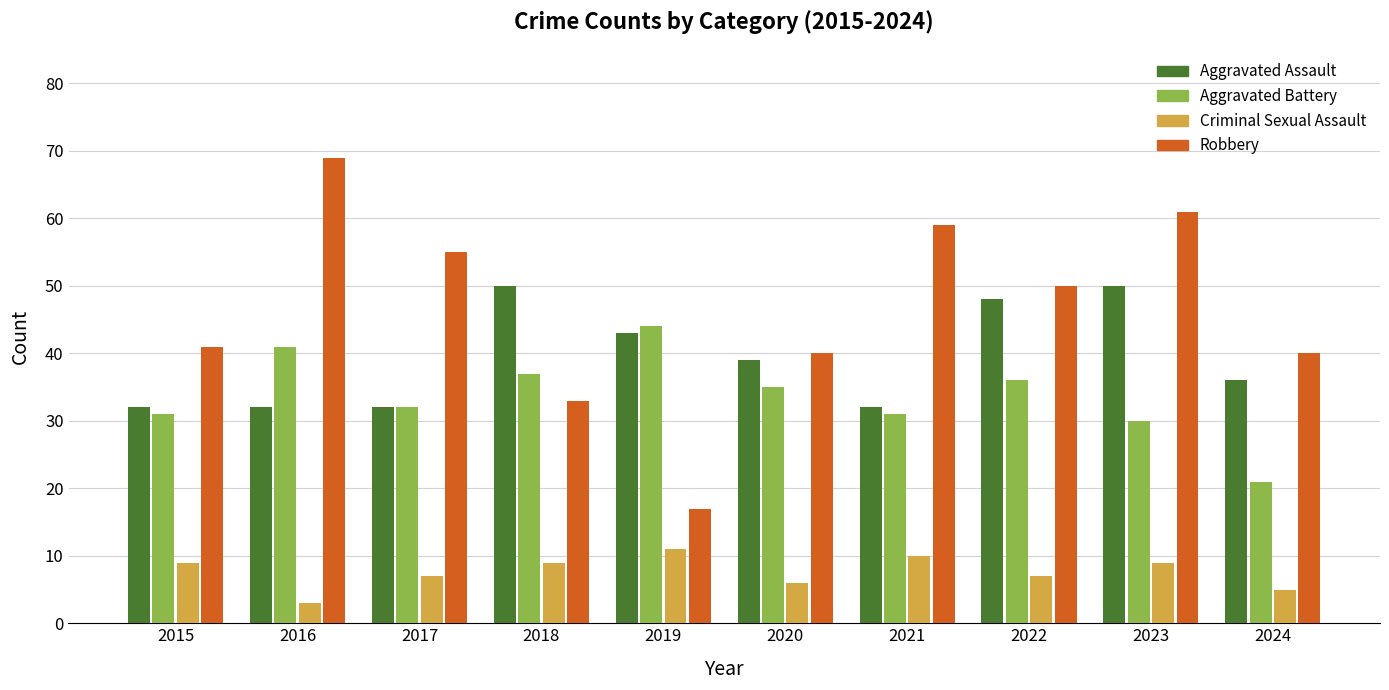

At which label does Aggravated Assault first exceed 39?

2018